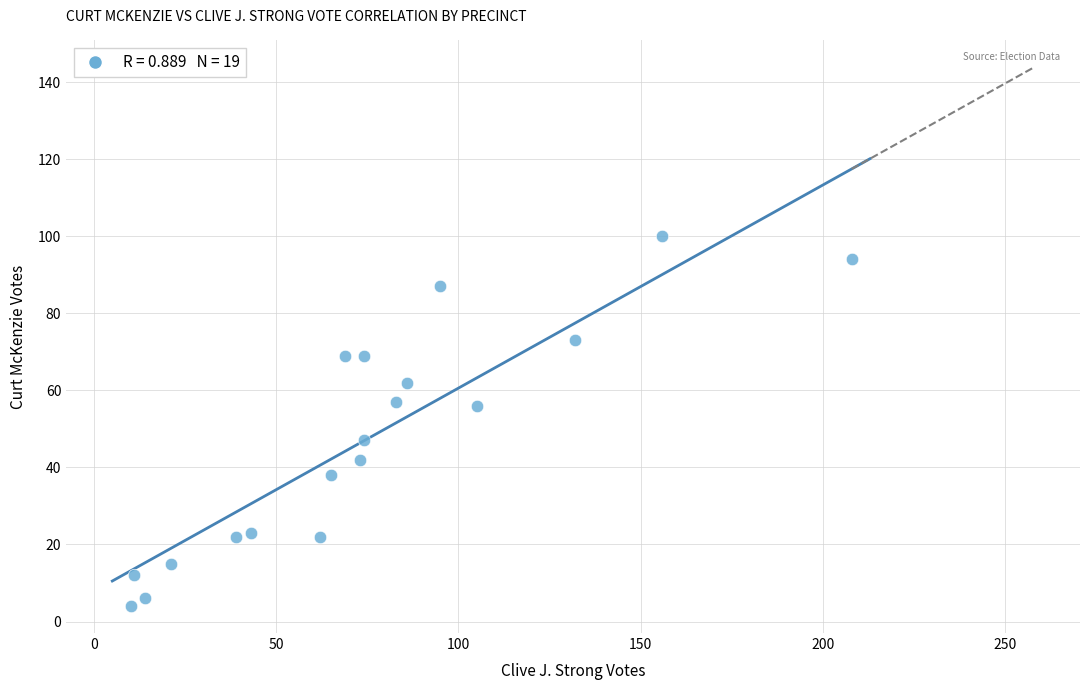

What is the range of Y values (max minus min)?

96